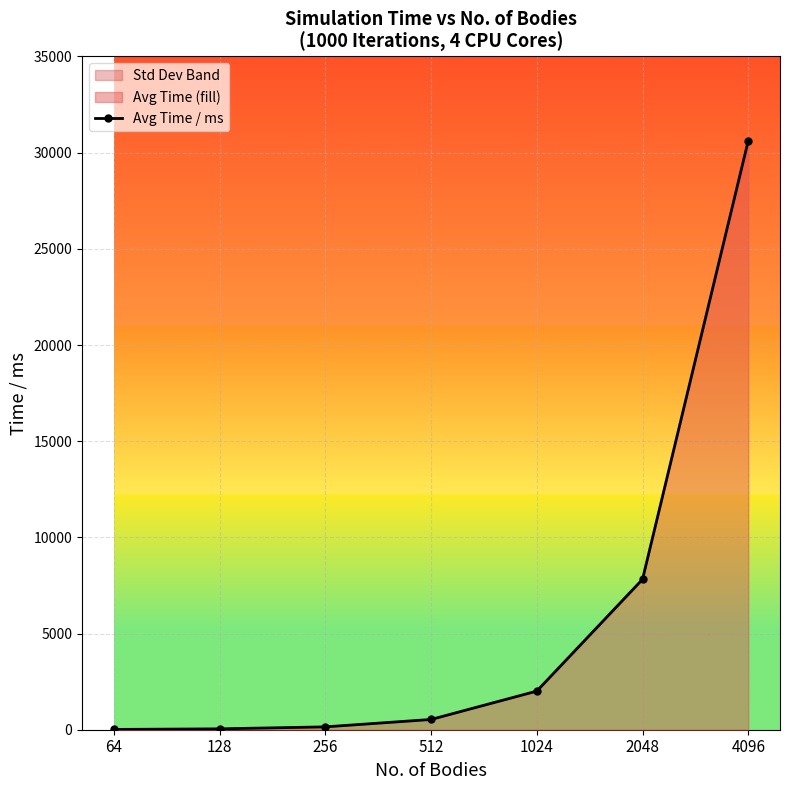

Between 512 and 2048, which is larger?

2048